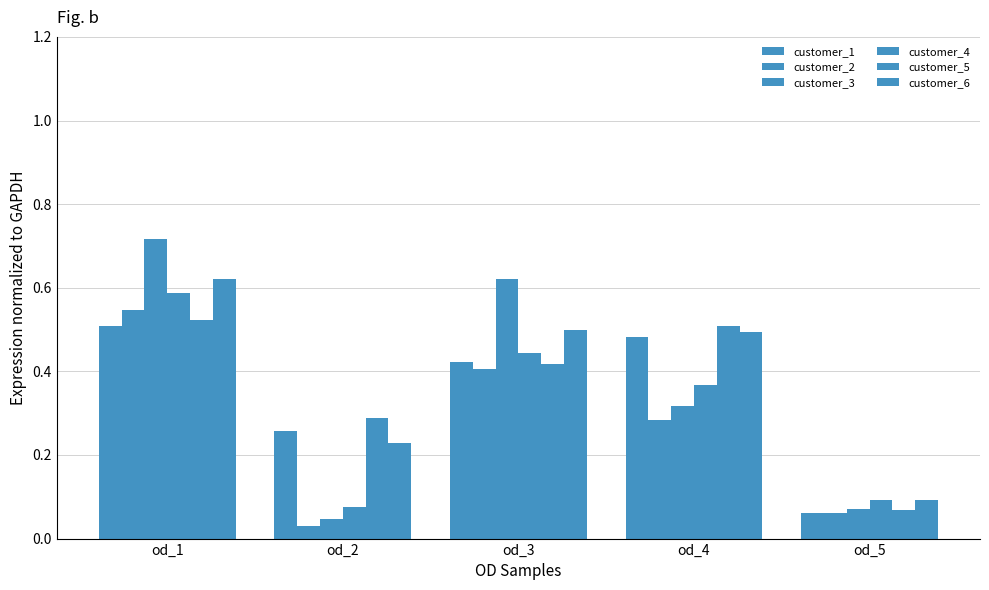

How many data points does each series have?

5